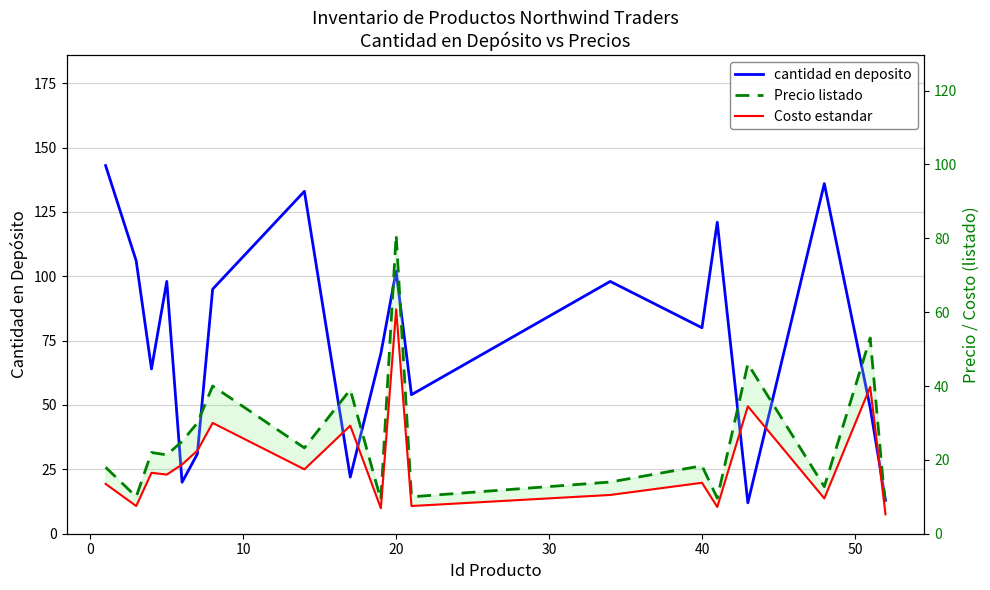

In Costo estandar, how many points are higher than both neighbors (excluding endpoints)?

7